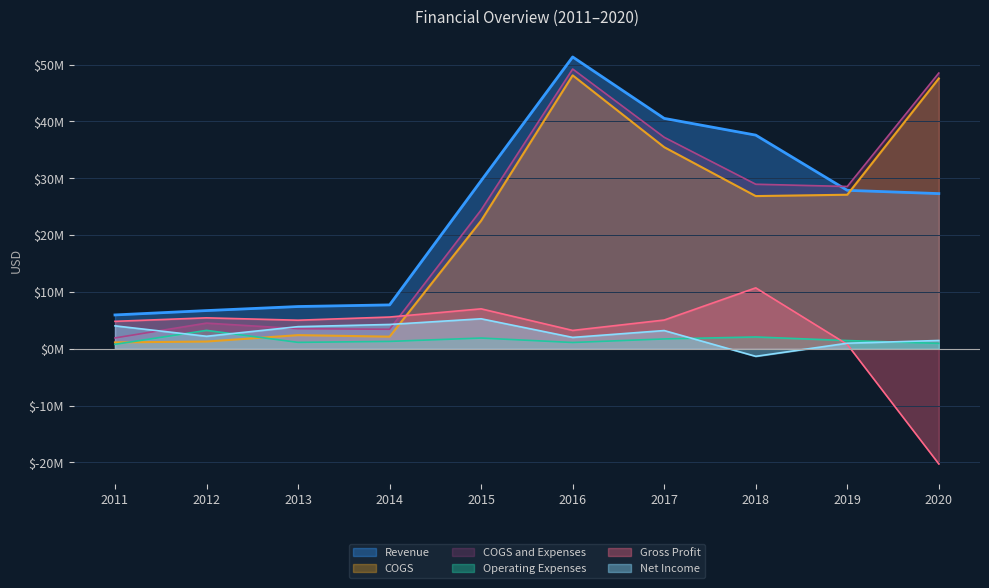

How many lines are shown in the chart?

6